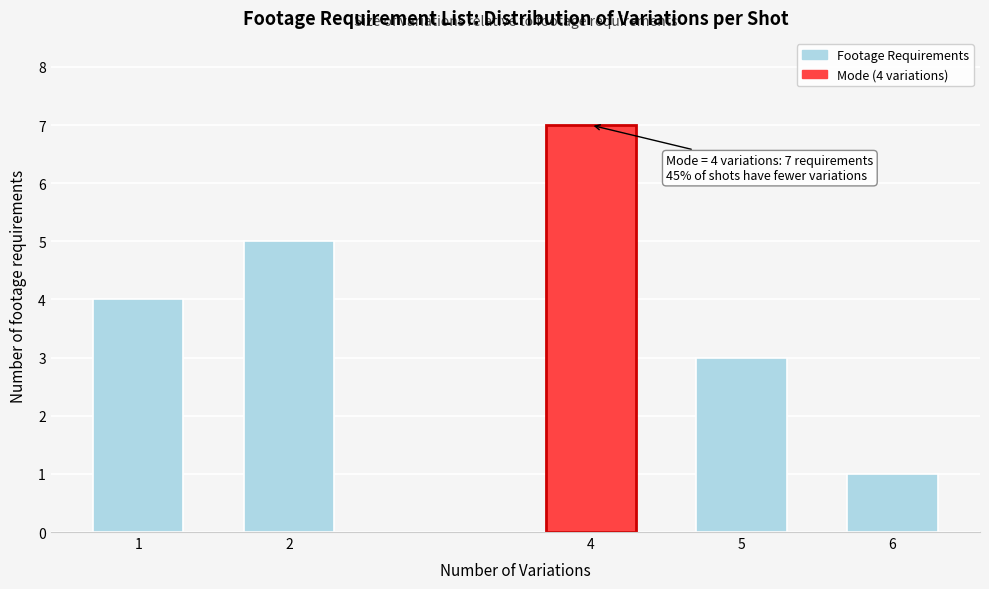

Reading right to left, transcribe all the data shown in this chart.

1	3	7	5	4